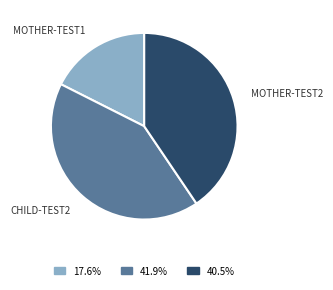

Is there any slice that represents more than half of the pie?

No